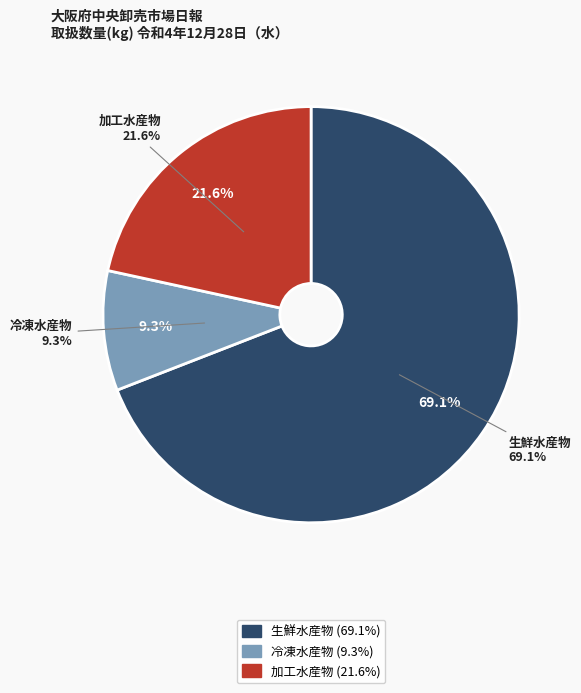

Between 生鮮水産物 and 加工水産物, which is larger?

生鮮水産物